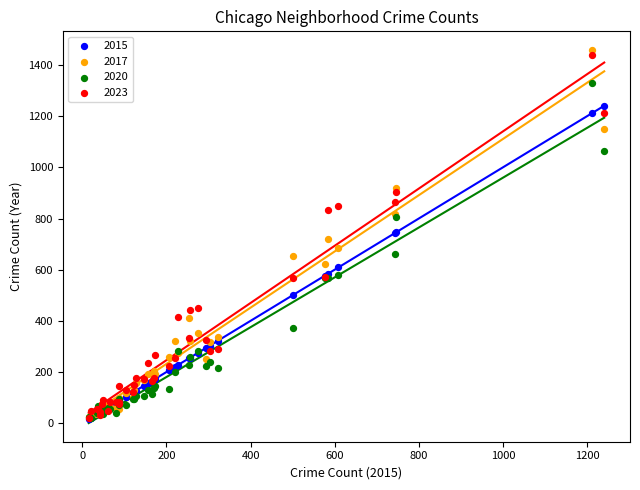

What are all the series names shown in the legend?

2015, 2017, 2020, 2023